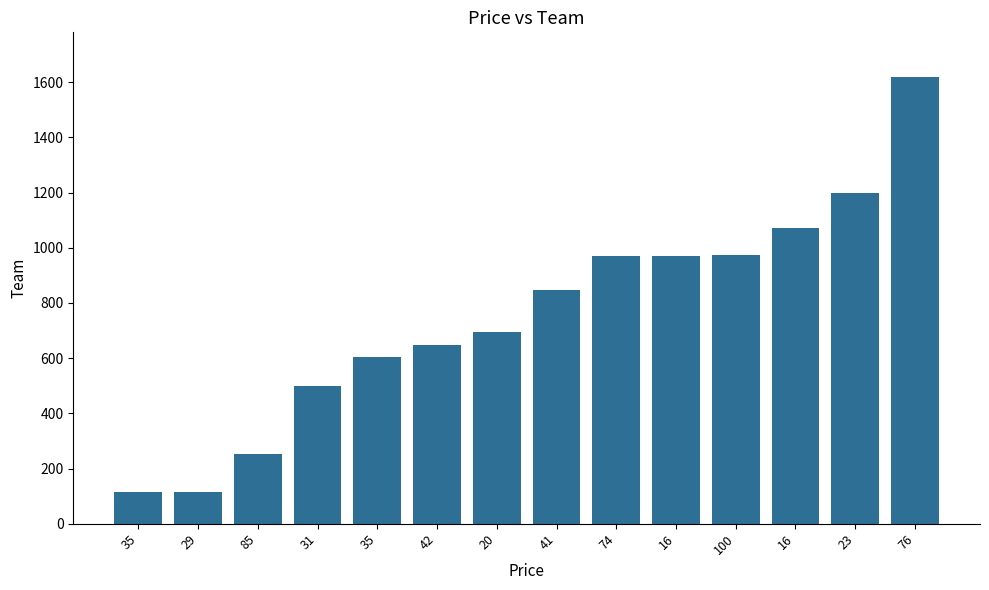

The value at 35 is 50. True or false?

False